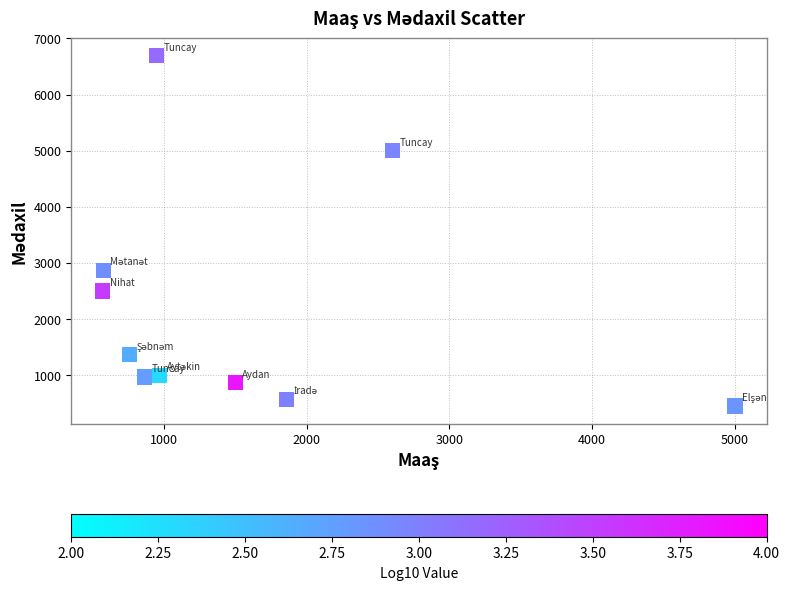

What is the range of Y values (max minus min)?

6240